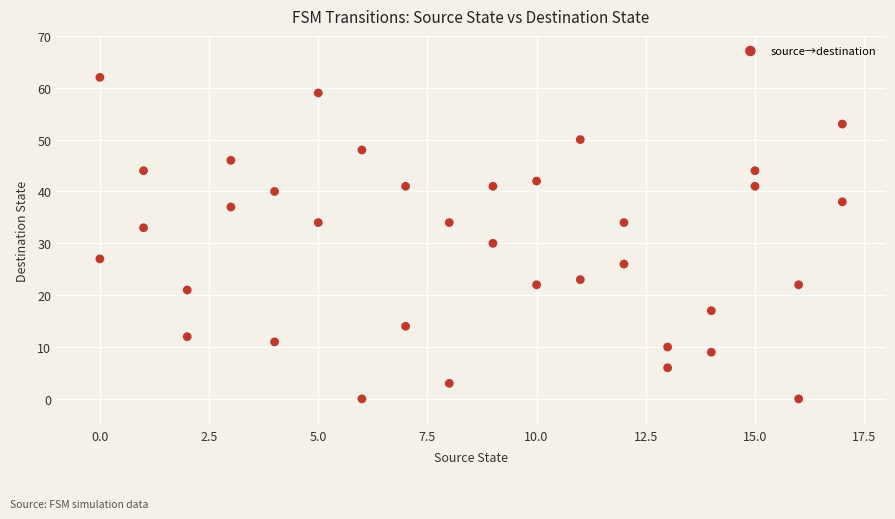

What is the range of X values (max minus min)?

17